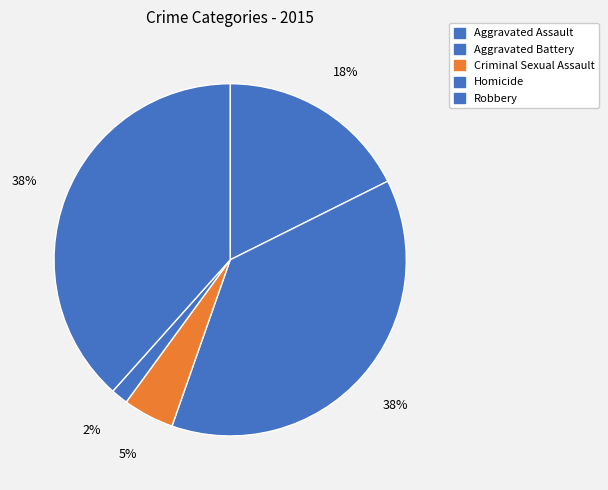

To the nearest percent, what is the average slice percentage?

20%